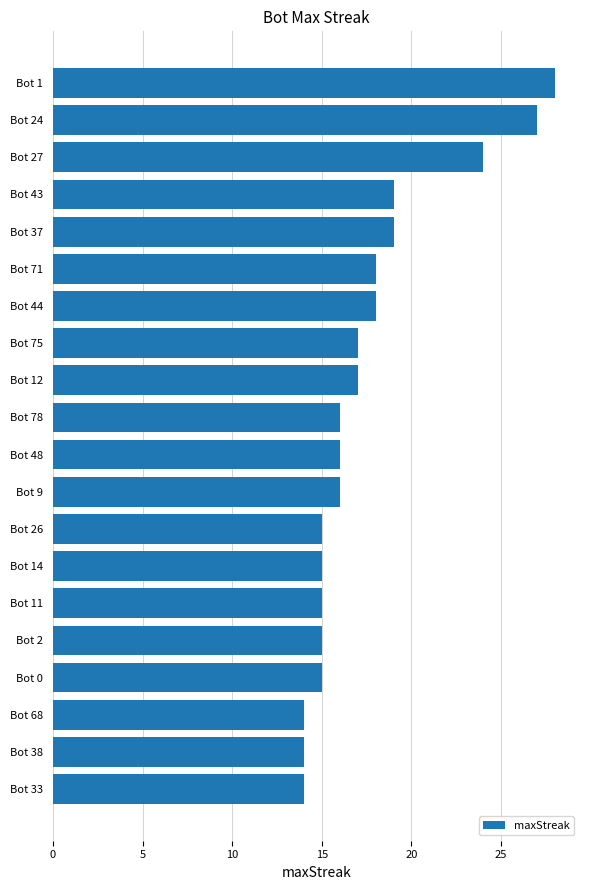

Approximately how many times larger is the value at Bot 24 compared to Bot 71?

1.5